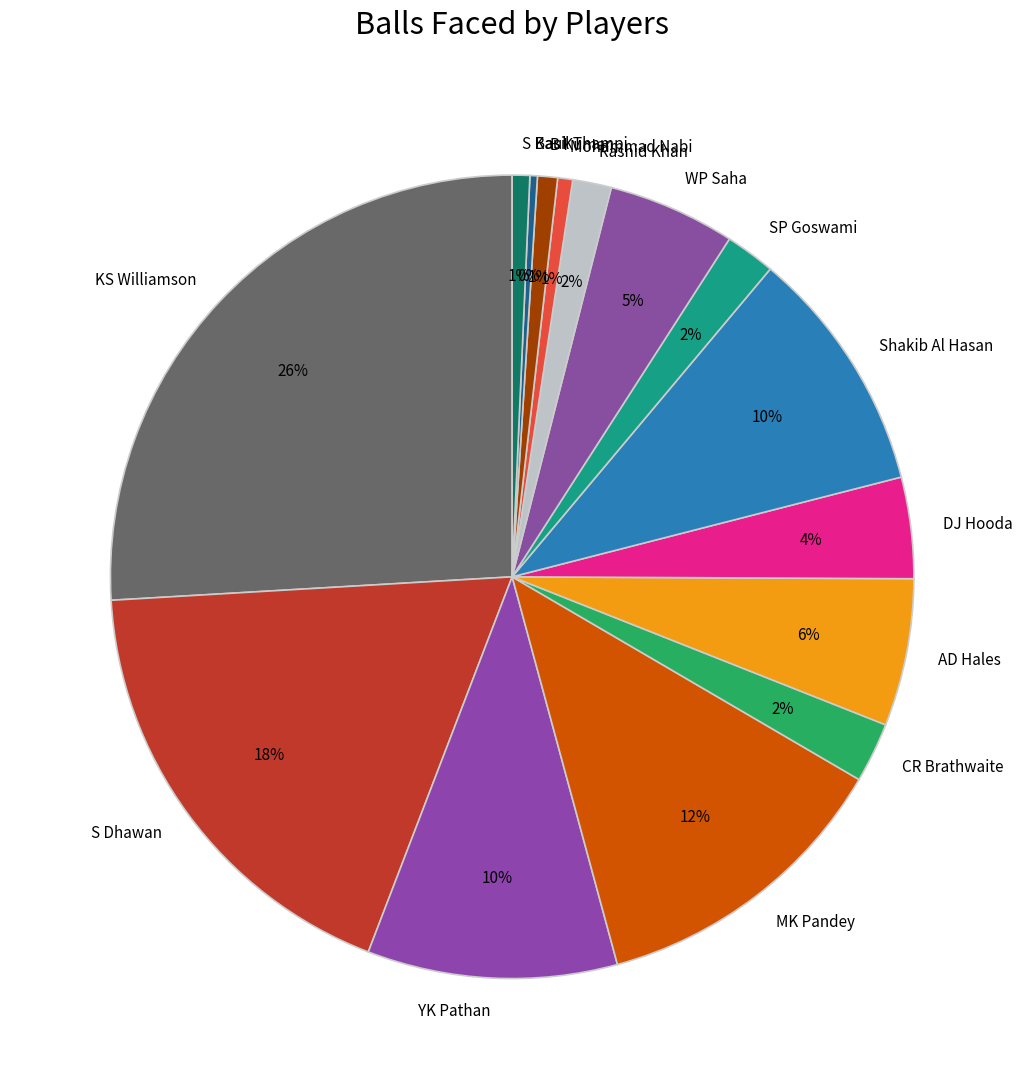

What percentage is the KS Williamson slice, to the nearest percent?

26%